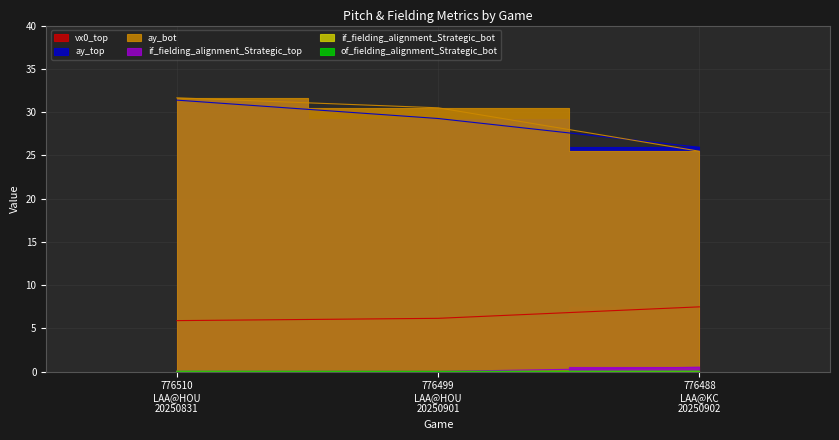

Reading left to right, extract all data points from this chart.

vx0_top: 776510
LAA@HOU
20250831=5.9	776499
LAA@HOU
20250901=6.2	776488
LAA@KC
20250902=7.5
ay_top: 776510
LAA@HOU
20250831=31.4	776499
LAA@HOU
20250901=29.3	776488
LAA@KC
20250902=25.9
ay_bot: 776510
LAA@HOU
20250831=31.6	776499
LAA@HOU
20250901=30.5	776488
LAA@KC
20250902=25.5
if_fielding_alignment_Strategic_top: 776510
LAA@HOU
20250831=0.0	776499
LAA@HOU
20250901=0.0	776488
LAA@KC
20250902=0.5
if_fielding_alignment_Strategic_bot: 776510
LAA@HOU
20250831=0.0	776499
LAA@HOU
20250901=0.0	776488
LAA@KC
20250902=0.0
of_fielding_alignment_Strategic_bot: 776510
LAA@HOU
20250831=0.0	776499
LAA@HOU
20250901=0.0	776488
LAA@KC
20250902=0.0